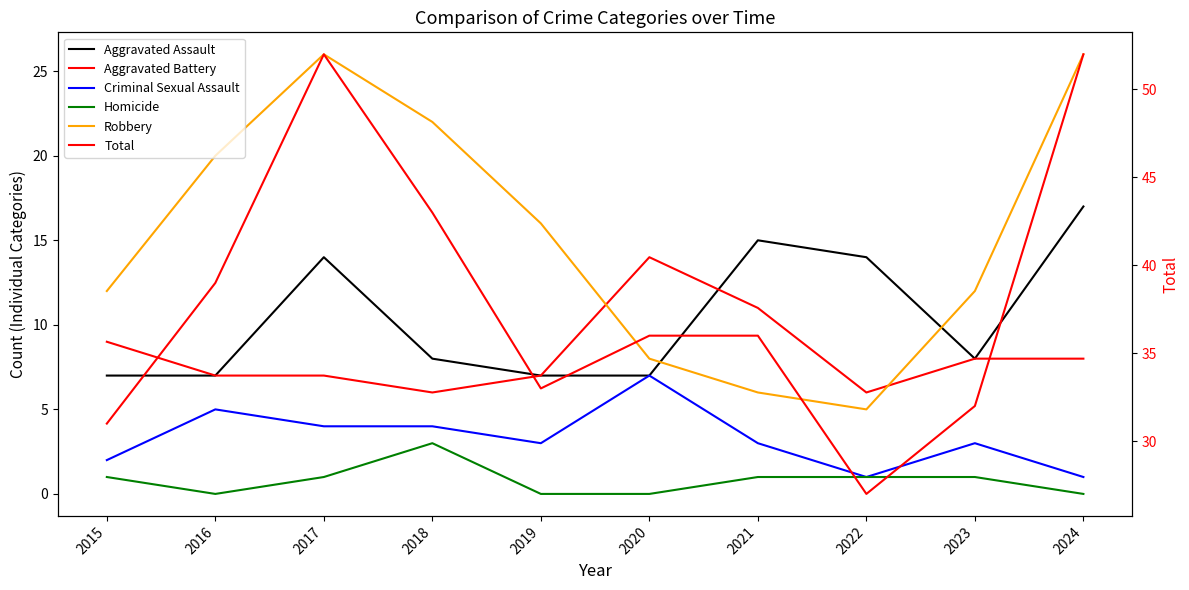

At which label does Criminal Sexual Assault reach its peak?

2020